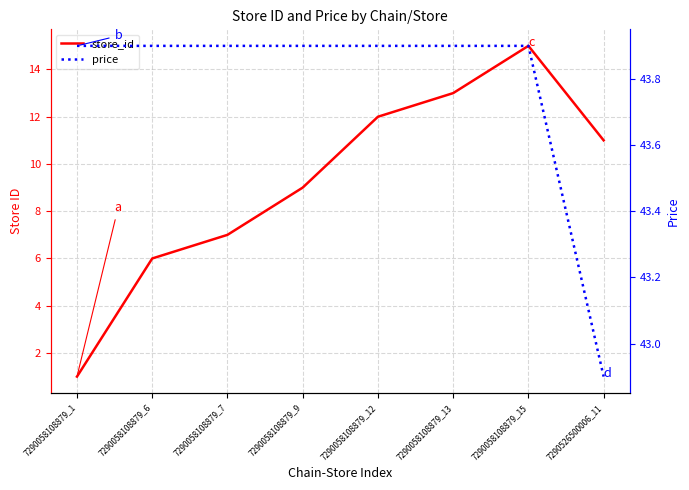

How many data points in store_id are above 11?

3